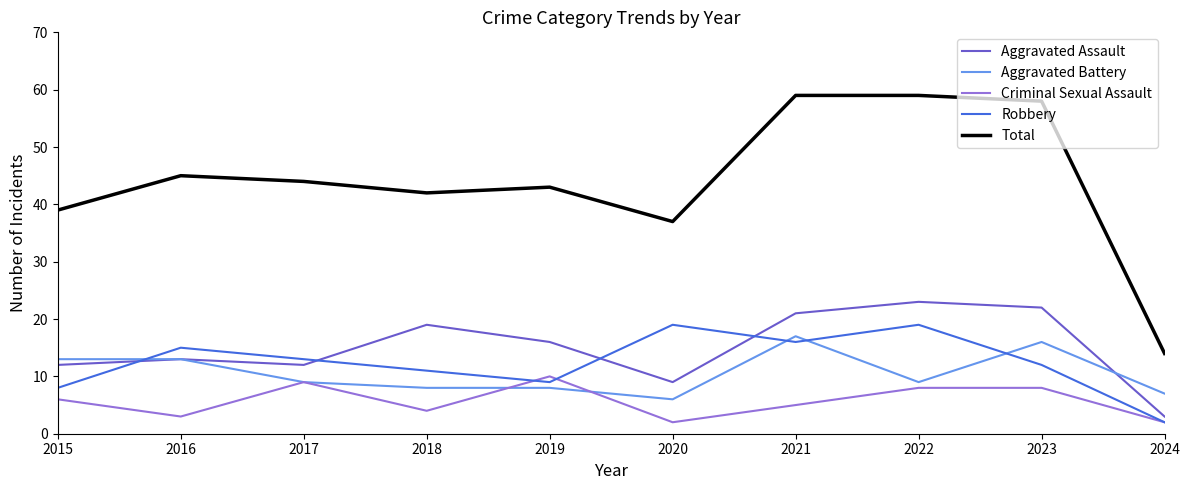

What is the minimum value shown in the chart?

2